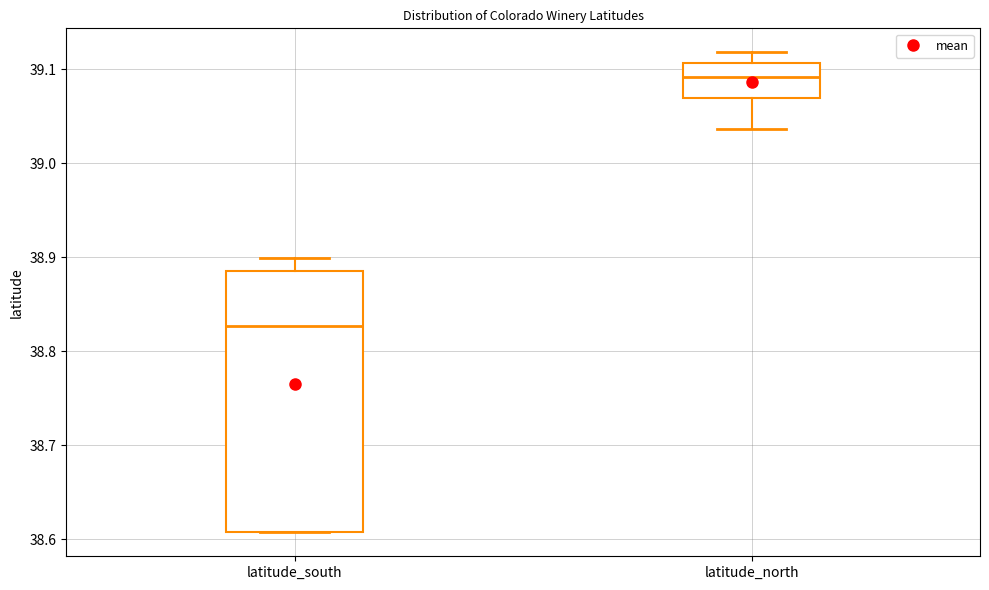

Reading left to right, transcribe this box plot: for each box, give where its median line is, the range the box spans, and where its two whiskers end, as read against the y-axis. The values are not printed on the chart, so give them approximately, as read against the axis.

latitude_south: median 38.83, box 38.61 to 38.89, whiskers 38.61 to 38.90
latitude_north: median 39.09, box 39.07 to 39.11, whiskers 39.04 to 39.12